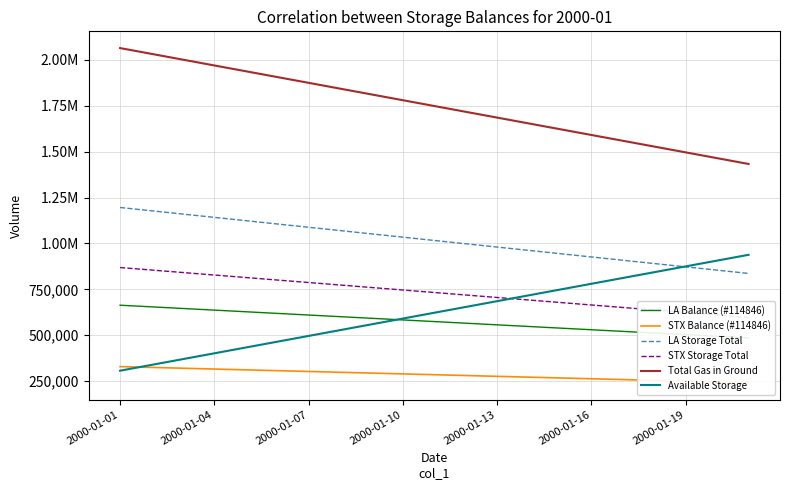

At how many categories does at least one series exceed 1907291?

5